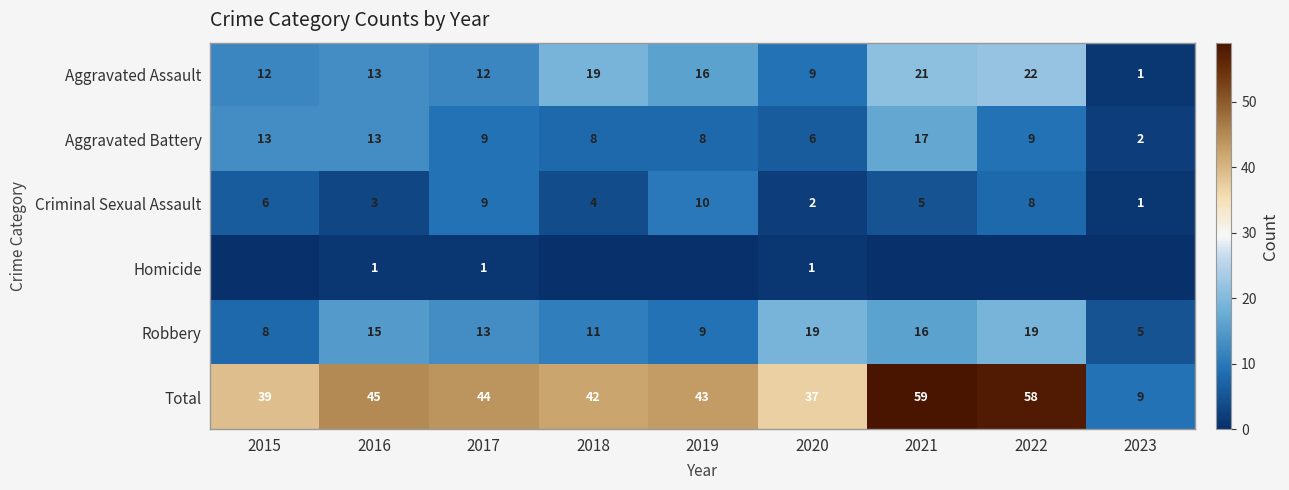

Rank the categories by Total value from lowest to highest.

2023, 2020, 2015, 2018, 2019, 2017, 2016, 2022, 2021